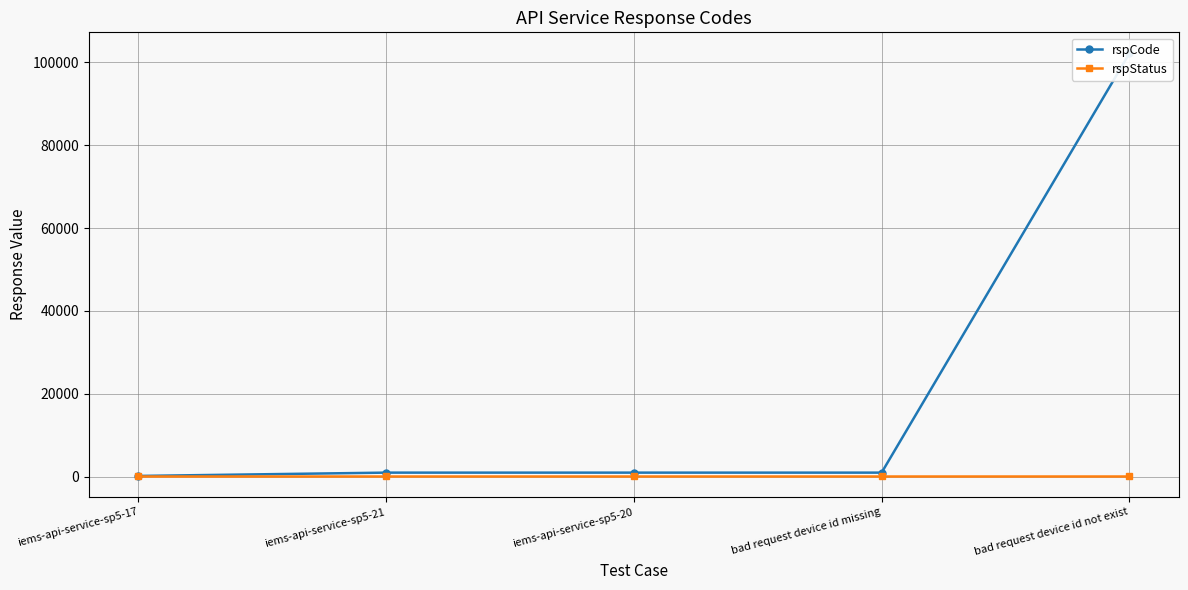

At which label does rspCode reach its minimum?

iems-api-service-sp5-17